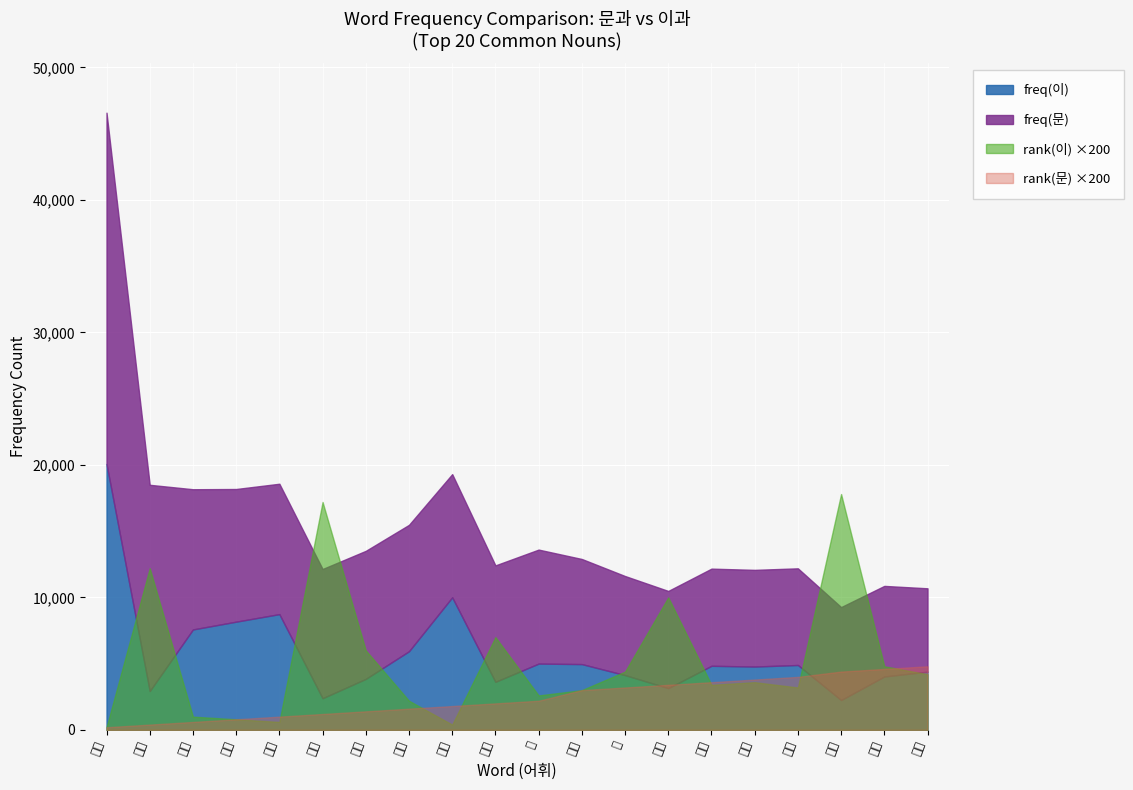

Which series has the largest total across all categories?

freq(문)